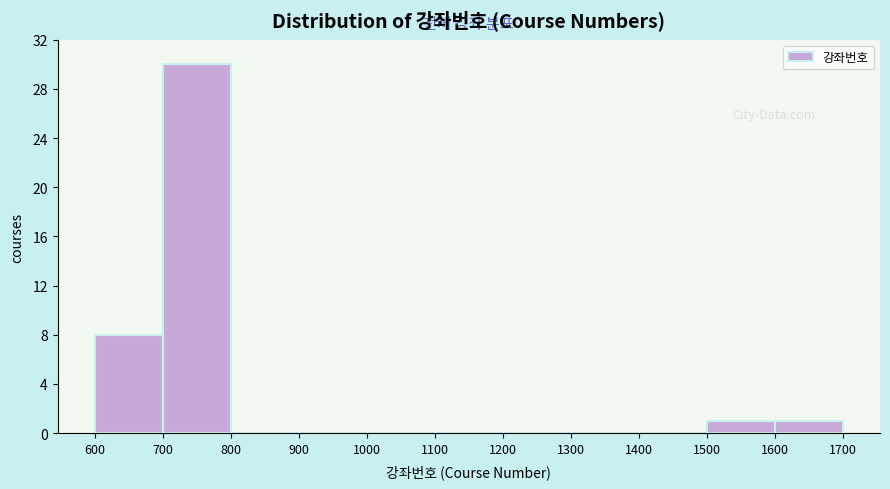

Which range on the x-axis has the tallest bar?

700 to 800